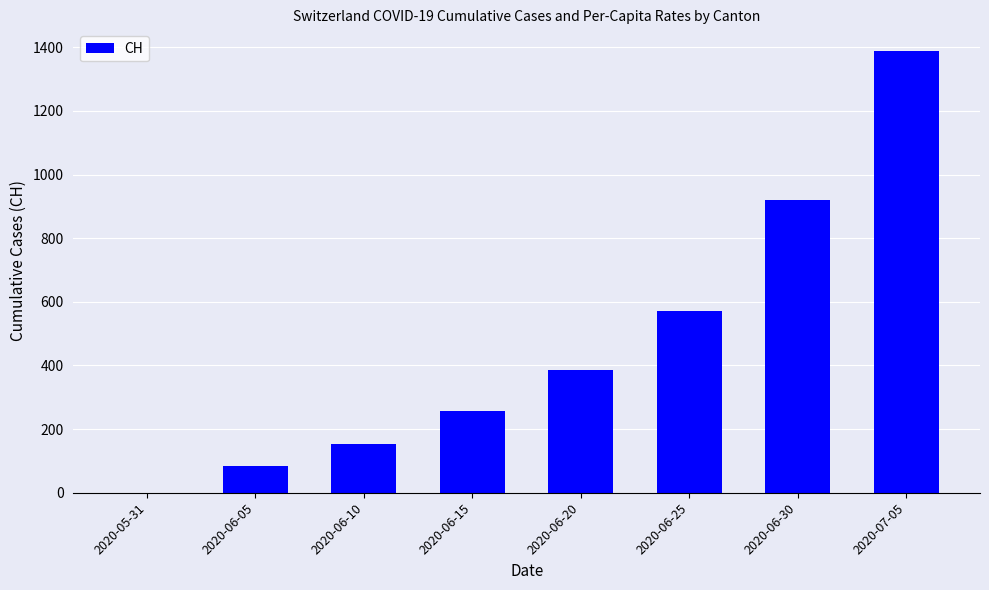

Is it true that the value at 2020-06-25 is 197?

False